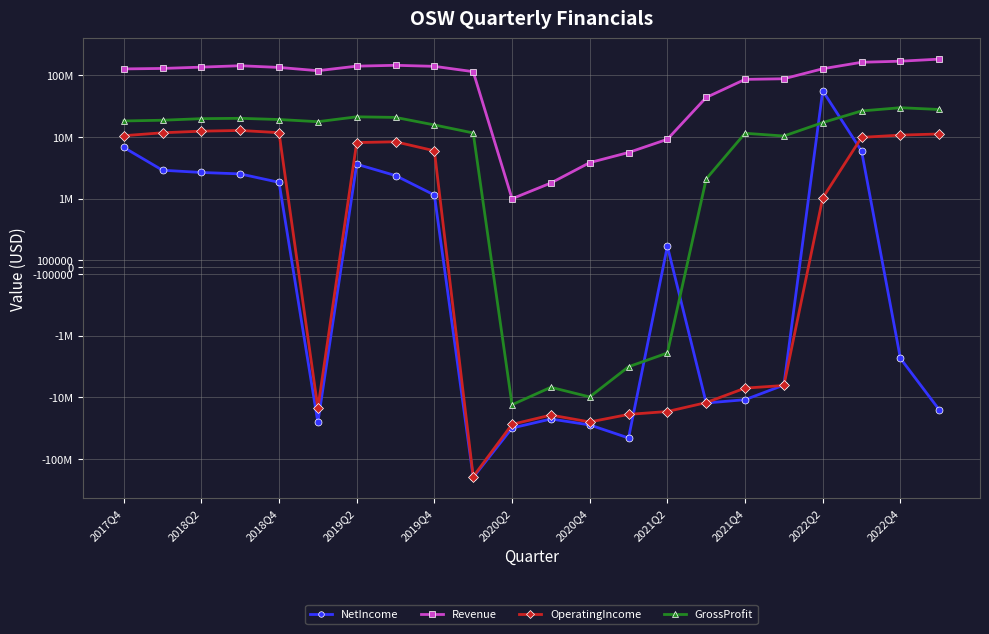

True or false: NetIncome and OperatingIncome cross at least once.

True